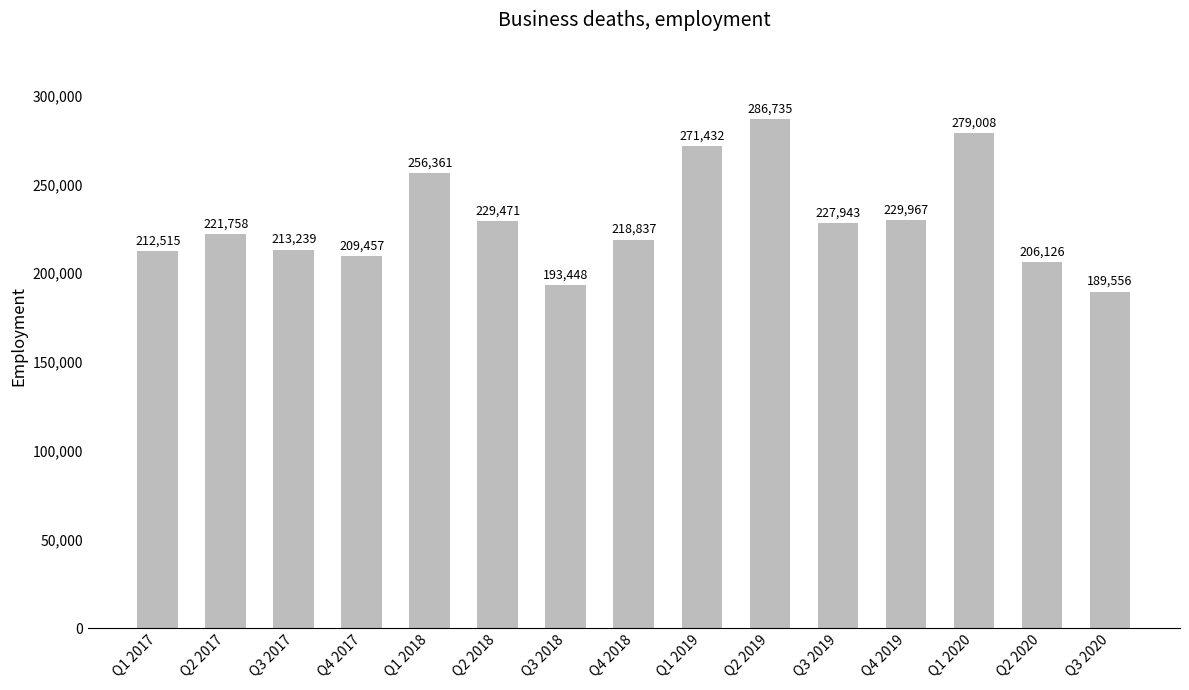

Reading left to right, extract all data points from this chart.

Q1 2017=212515	Q2 2017=221758	Q3 2017=213239	Q4 2017=209457	Q1 2018=256361	Q2 2018=229471	Q3 2018=193448	Q4 2018=218837	Q1 2019=271432	Q2 2019=286735	Q3 2019=227943	Q4 2019=229967	Q1 2020=279008	Q2 2020=206126	Q3 2020=189556